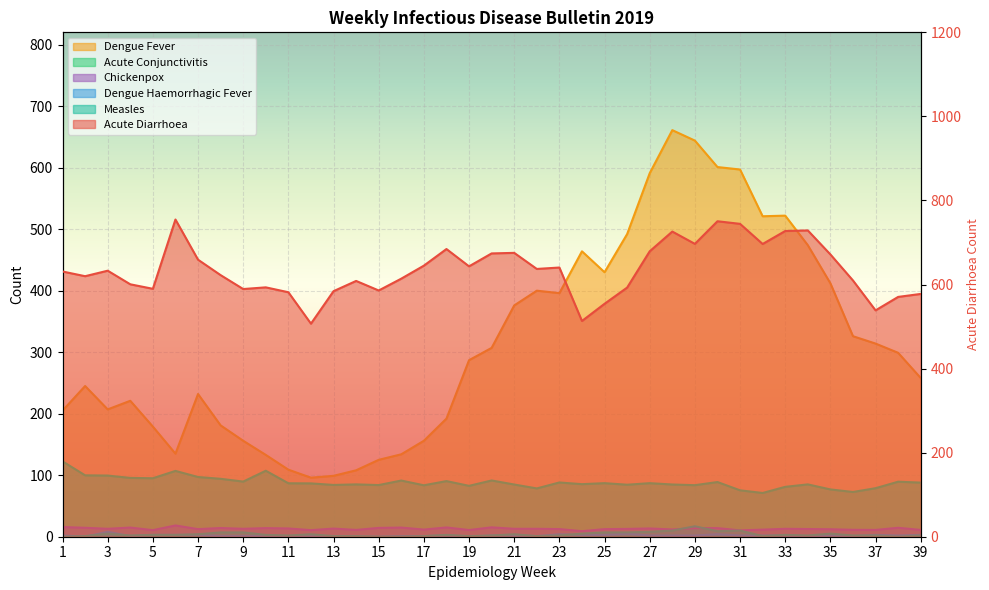

Reading right to left, transcribe all the data shown in this chart.

Dengue Fever: 39=258.0	38=299.0	37=314.0	36=326.0	35=412.0	34=474.0	33=522.0	32=521.0	31=597.0	30=601.0	29=644.0	28=661.0	27=591.0	26=492.0	25=430.0	24=464.0	23=396.0	22=400.0	21=376.0	20=307.0	19=287.0	18=192.0	17=156.0	16=134.0	15=125.0	14=108.0	13=99.0	12=96.0	11=109.0	10=133.0	9=156.0	8=181.0	7=232.0	6=135.0	5=179.0	4=221.0	3=207.0	2=245.0	1=205.0
Acute Conjunctivitis: 39=88.0	38=89.5	37=78.9	36=72.7	35=76.9	34=85.1	33=81.1	32=71.1	31=75.5	30=88.9	29=83.8	28=84.9	27=87.1	26=84.5	25=87.1	24=85.5	23=88.2	22=78.5	21=84.9	20=91.5	19=82.7	18=90.4	17=83.6	16=91.3	15=84.0	14=85.1	13=84.2	12=86.7	11=86.9	10=107.3	9=89.6	8=94.2	7=97.1	6=107.0	5=95.1	4=95.6	3=99.5	2=99.8	1=122.5
Chickenpox: 39=11.1	38=14.5	37=11.1	36=11.3	35=12.2	34=12.5	33=12.9	32=11.6	31=10.4	30=14.0	29=14.0	28=11.8	27=13.5	26=12.7	25=12.4	24=9.1	23=12.4	22=12.9	21=12.9	20=15.3	19=10.9	18=15.1	17=11.6	16=14.9	15=14.4	14=11.1	13=13.3	12=10.7	11=13.5	10=14.0	9=12.9	8=14.2	7=12.4	6=18.3	5=10.7	4=14.9	3=12.9	2=14.5	1=15.8
Dengue Haemorrhagic Fever: 39=3.0	38=2.0	37=3.0	36=1.0	35=2.0	34=0.0	33=2.0	32=2.0	31=2.0	30=4.0	29=2.0	28=2.0	27=2.0	26=5.0	25=3.0	24=3.0	23=4.0	22=1.0	21=2.0	20=2.0	19=0.0	18=2.0	17=1.0	16=1.0	15=0.0	14=0.0	13=1.0	12=1.0	11=0.0	10=1.0	9=1.0	8=1.0	7=3.0	6=3.0	5=3.0	4=1.0	3=8.0	2=0.0	1=2.0
Acute Diarrhoea: 39=577.6	38=570.5	37=538.5	36=609.6	35=671.6	34=728.7	33=727.3	32=696.4	31=744.4	30=750.5	29=696.7	28=726.0	27=679.1	26=592.7	25=554.2	24=513.3	23=640.4	22=637.1	21=675.3	20=674.0	19=643.3	18=684.4	17=644.9	16=614.0	15=585.8	14=608.5	13=584.2	12=506.9	11=581.6	10=593.3	9=589.3	8=622.4	7=659.1	6=754.7	5=589.8	4=600.5	3=632.9	2=619.8	1=631.0
Measles: 39=2.0	38=0.0	37=2.0	36=2.0	35=5.0	34=2.0	33=3.0	32=1.0	31=10.0	30=9.0	29=17.0	28=10.0	27=8.0	26=7.0	25=7.0	24=5.0	23=2.0	22=1.0	21=4.0	20=2.0	19=1.0	18=3.0	17=1.0	16=0.0	15=0.0	14=1.0	13=1.0	12=4.0	11=2.0	10=3.0	9=7.0	8=7.0	7=4.0	6=3.0	5=3.0	4=2.0	3=5.0	2=1.0	1=0.0